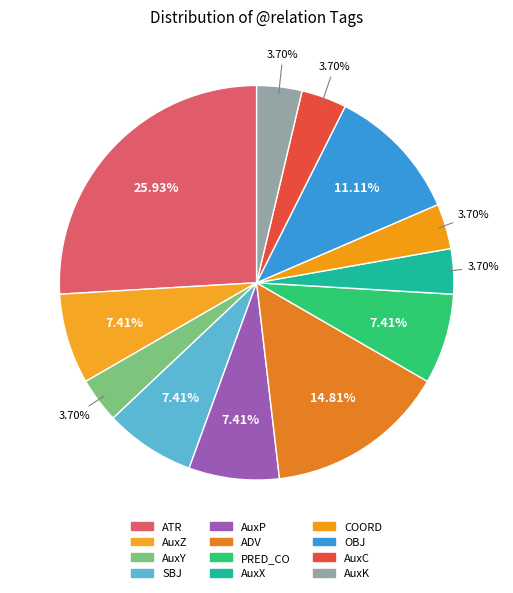

How much of the chart is everything except COORD?

96.3%